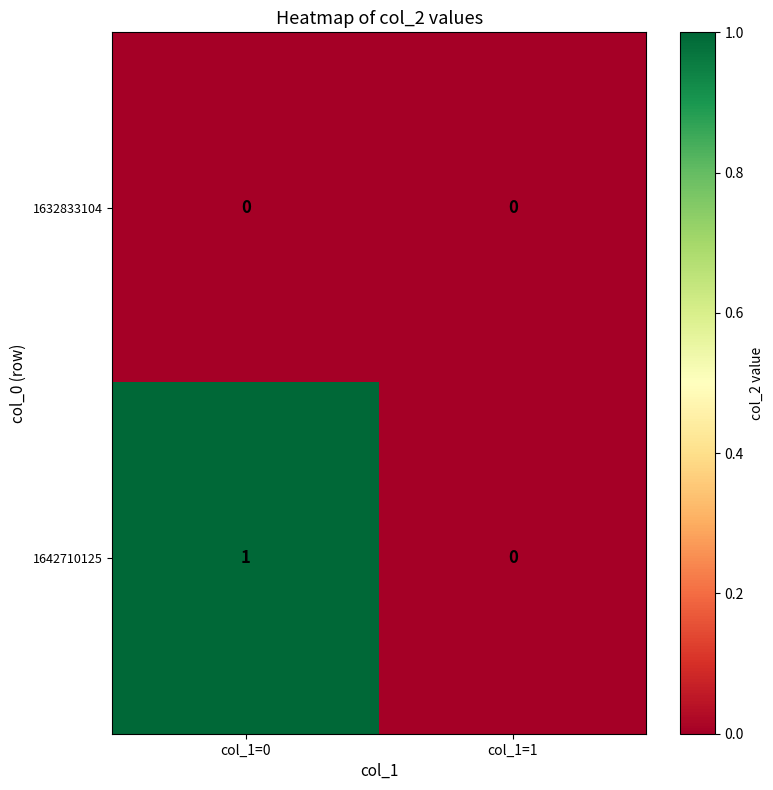

Rank the series by their maximum value, from highest to lowest.

1642710125, 1632833104